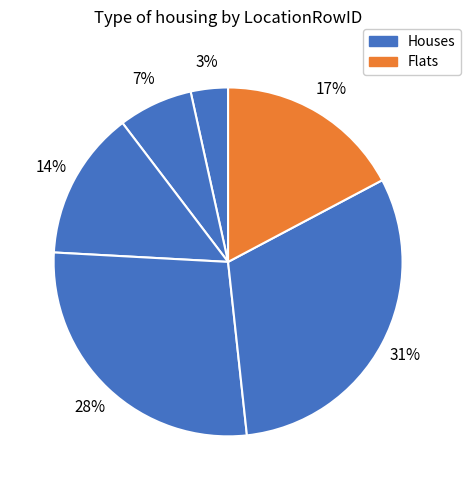

How many slices are in this pie chart?

6